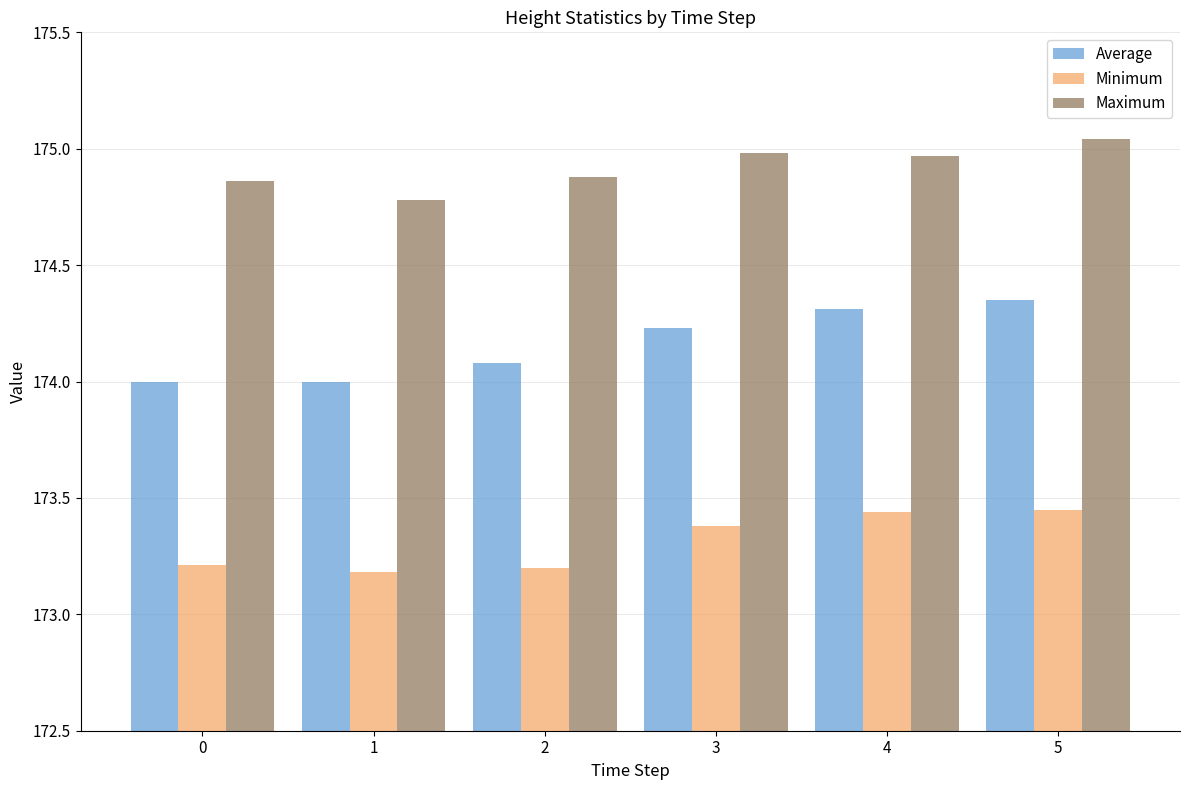

Count the Minimum values in the range 173 to 174.

6